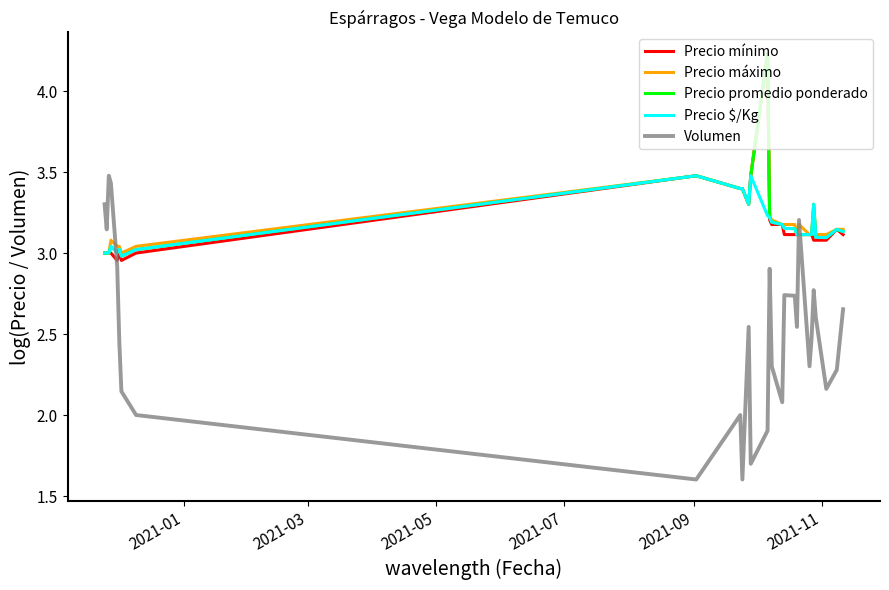

True or false: Precio promedio ponderado and Volumen cross at least once.

True